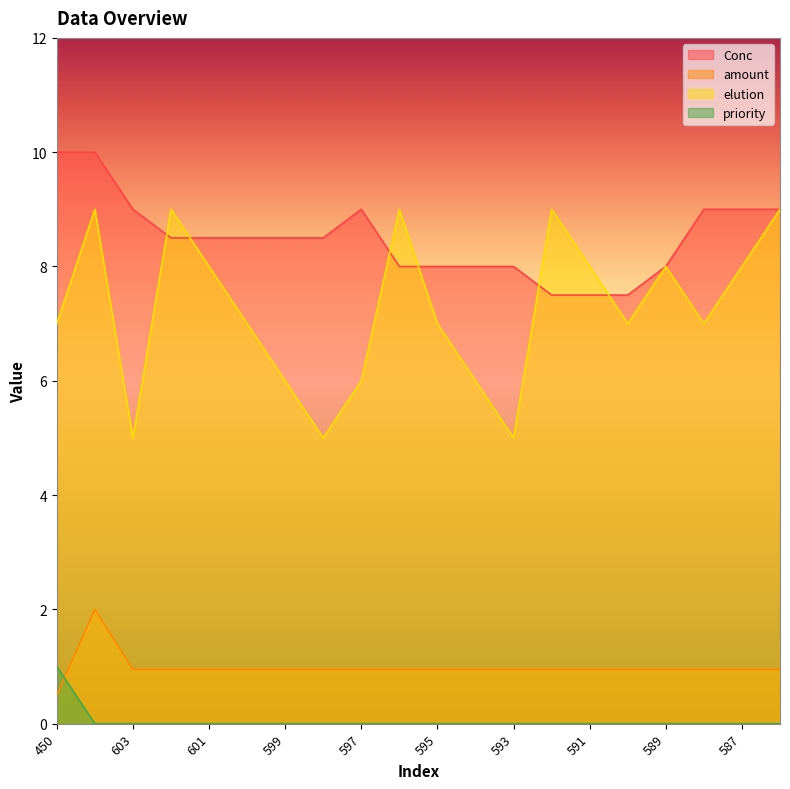

Which has a higher value, 589 or 596?

589